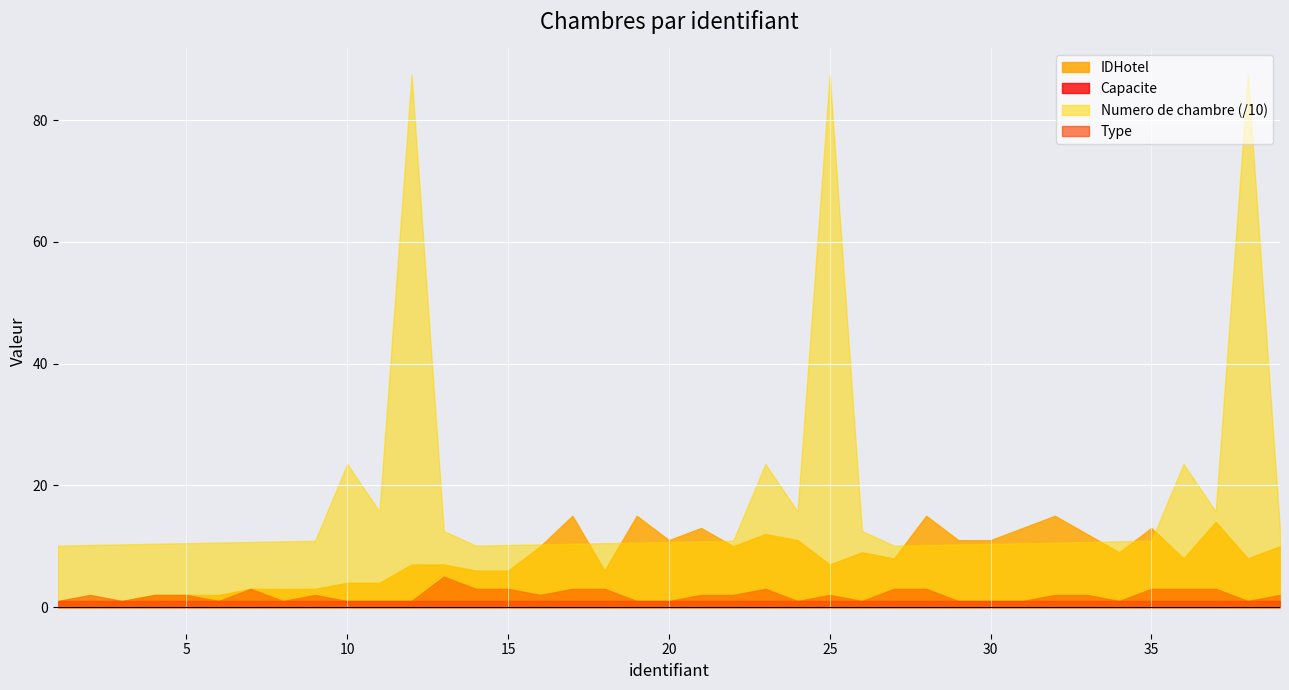

True or false: Numero de chambre (/10) has a value of 14.5 at 35.

False